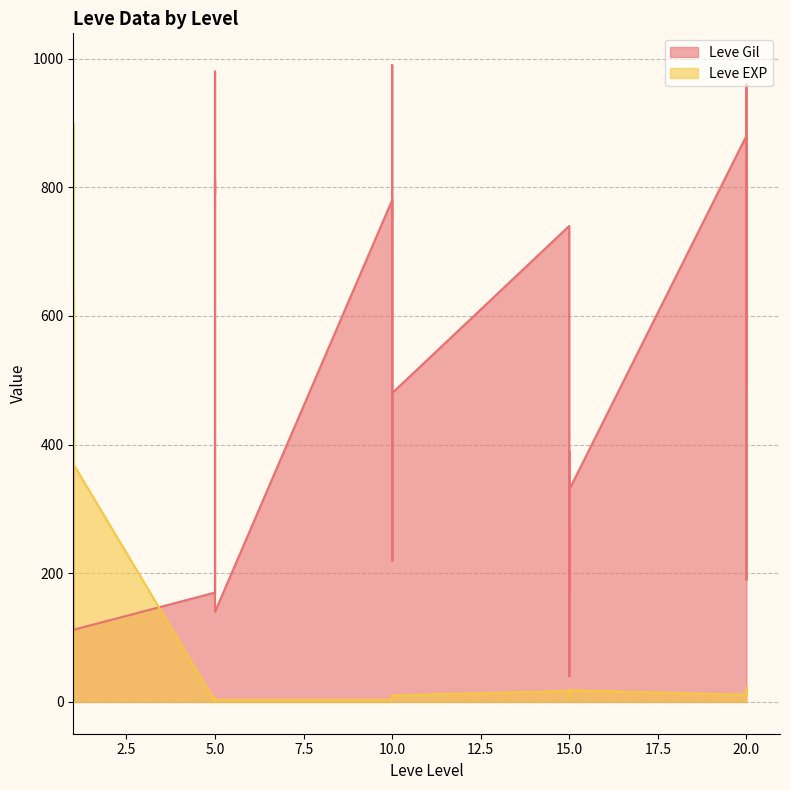

Reading left to right, what are all the values shown in this chart?

Leve Gil: 1=420	1=112	1=112	1=112	1=113	1=112	5=170	5=280	5=810	5=790	5=980	5=140	10=780	10=220	10=990	10=770	10=220	10=480	15=740	15=170	15=270	15=40	15=390	15=330	20=880	20=190	20=680	20=960	20=490	20=570
Leve EXP: 1=1	1=540	1=630	1=370	1=900	1=370	5=1	5=6	5=1	5=2	5=1	5=3	10=3	10=3	10=9	10=4	10=3	10=10	15=17	15=7	15=19	15=13	15=11	15=18	20=11	20=13	20=18	20=22	20=12	20=22